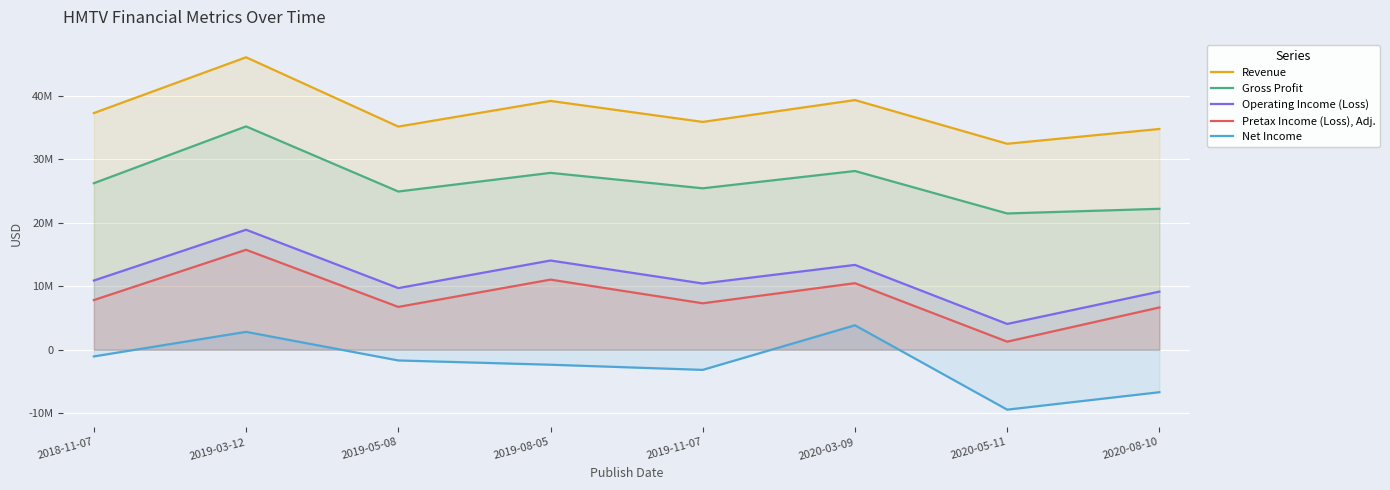

The value of Revenue at 2019-03-12 is 20844482. True or false?

False